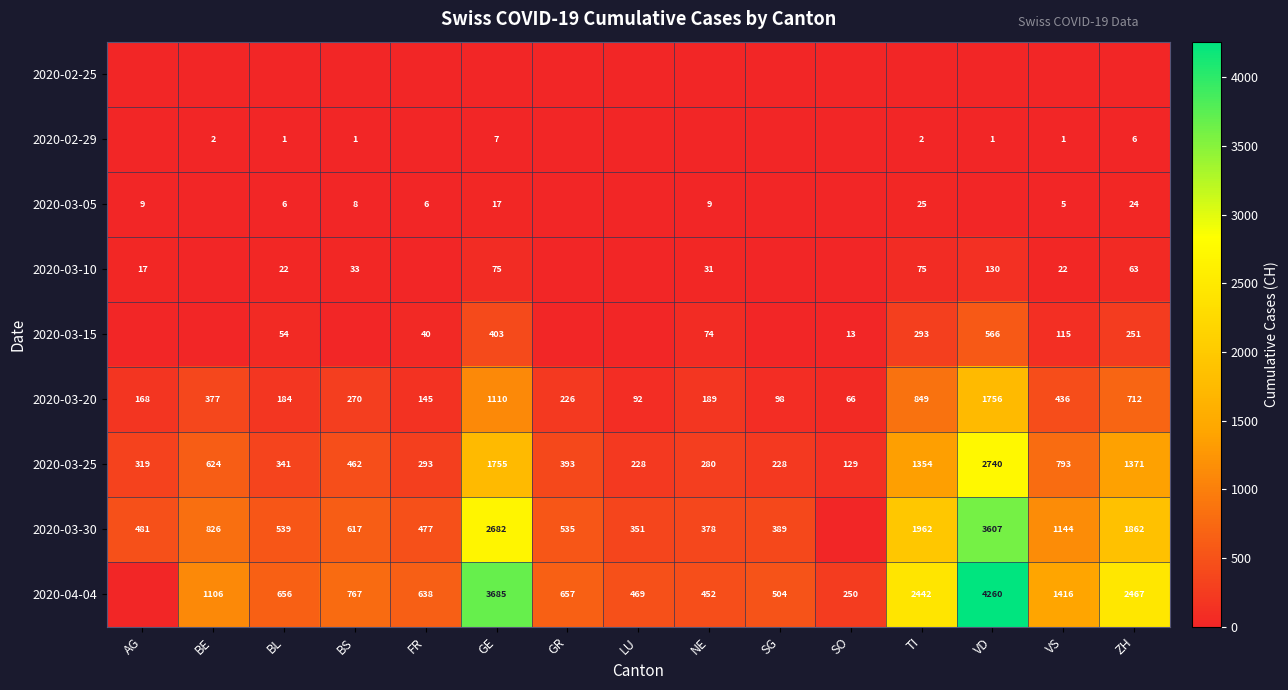

True or false: 2020-03-10 has a value of 31 at NE.

True